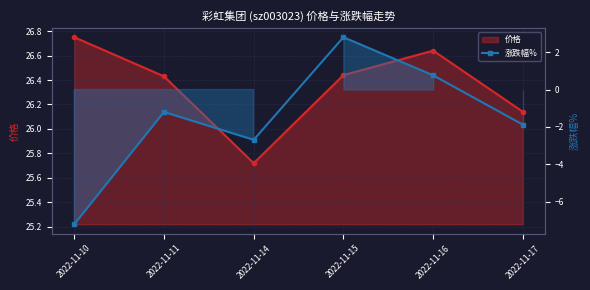

How many points are higher than both their immediate neighbors (excluding endpoints)?

2